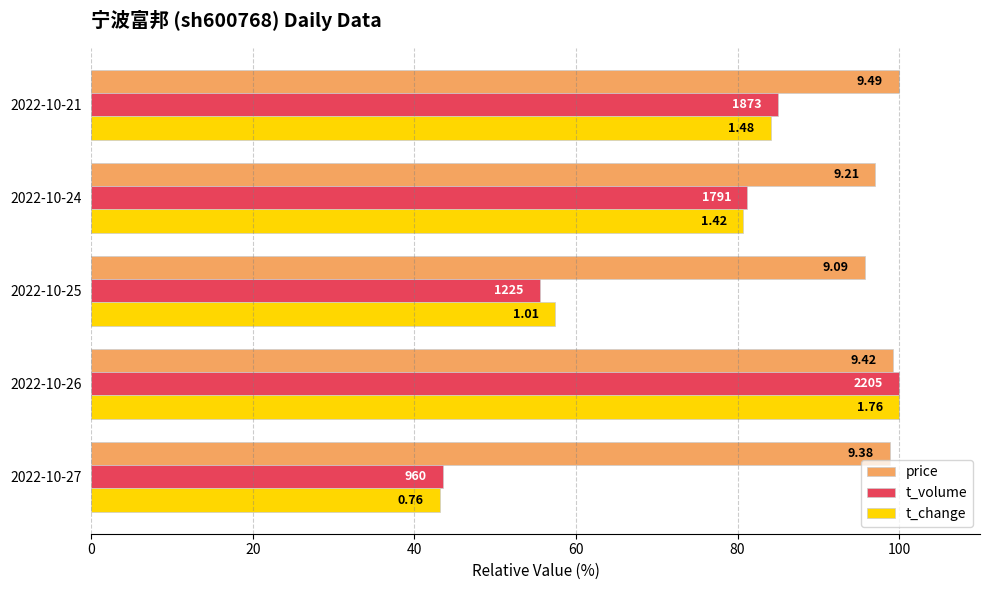

What are all the series names shown in the legend?

price, t_volume, t_change